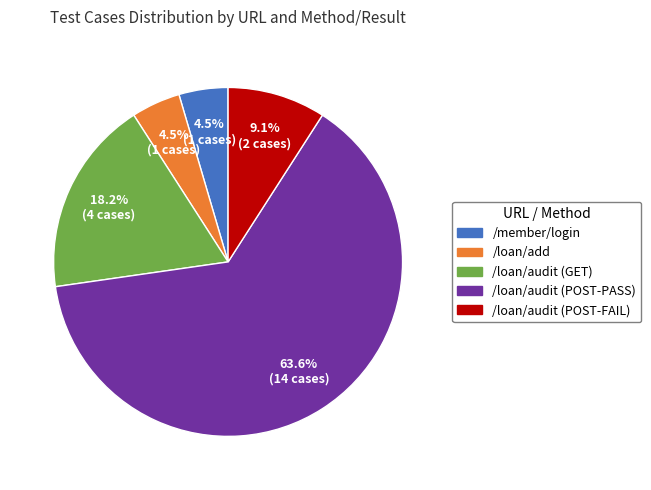

Does any single category account for the majority?

Yes